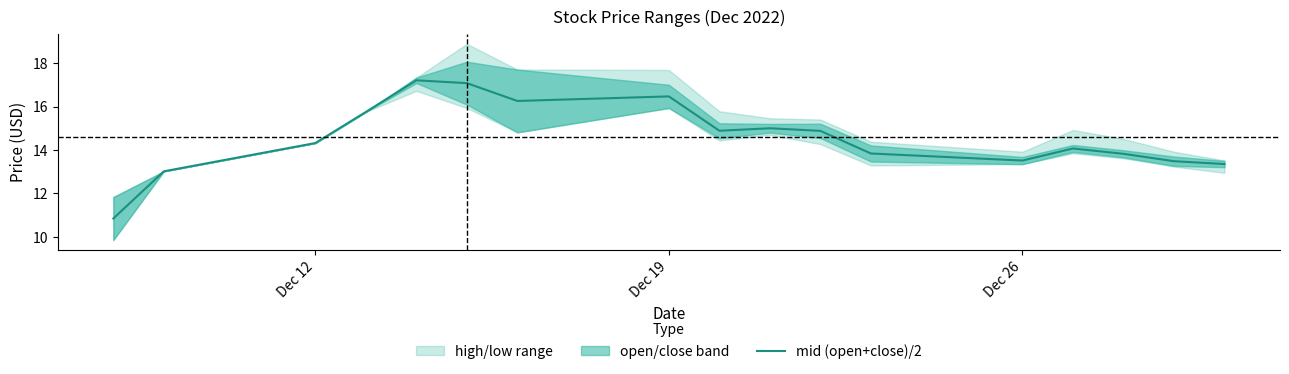

How many lines are shown in the chart?

1